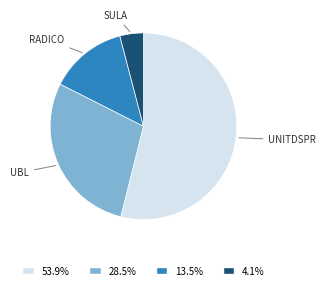

Count the number of slices in the pie.

4